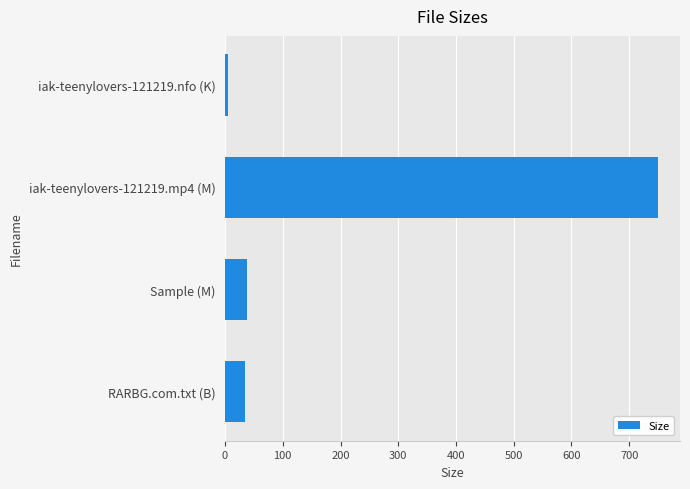

How many data points are less than 38?

2